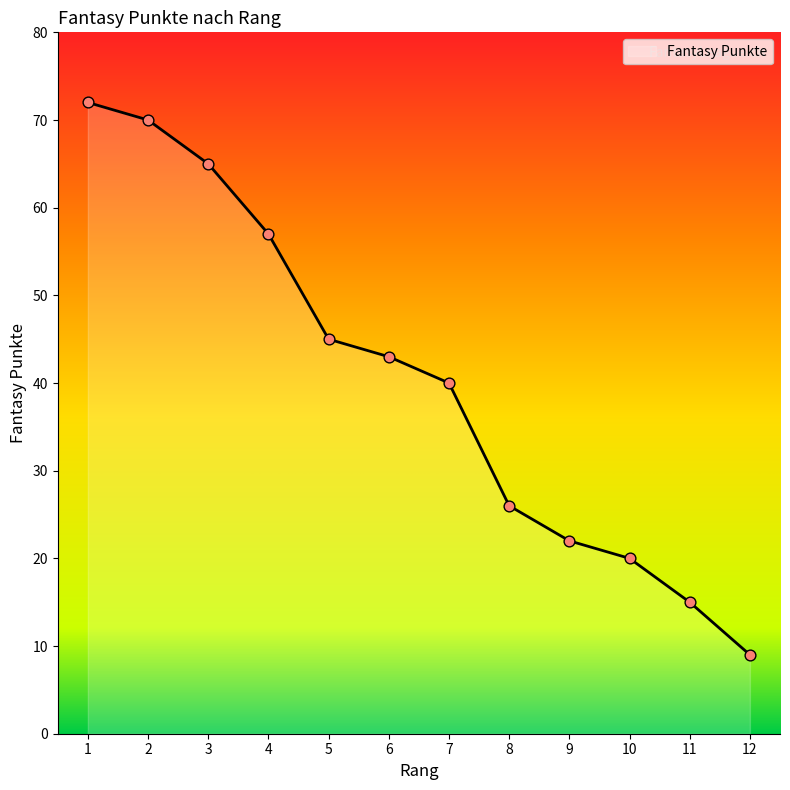

Which has a higher value, 5 or 12?

5